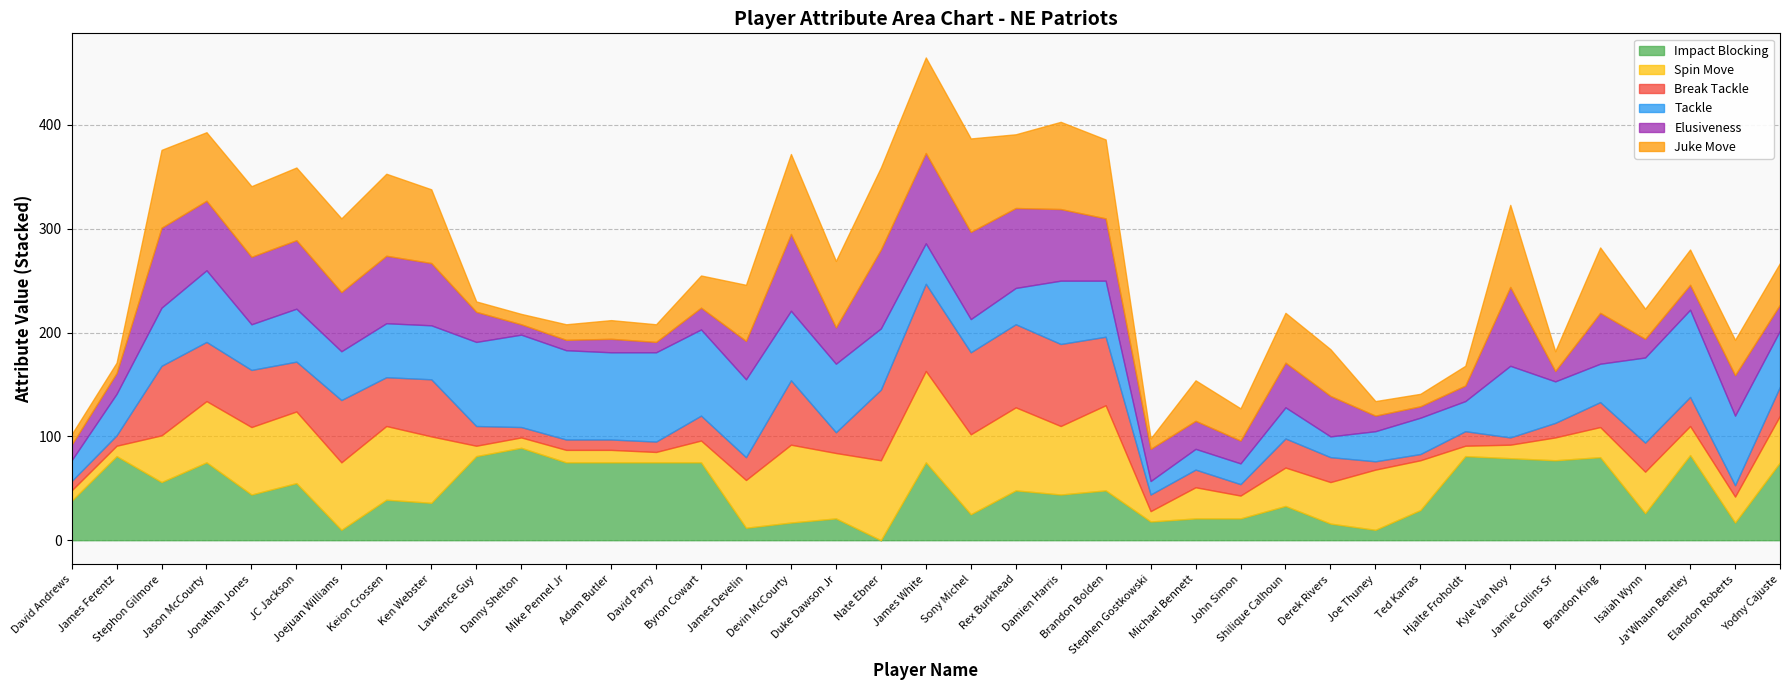

What value does the Spin Move series have at Danny Shelton, to the nearest 5?

10